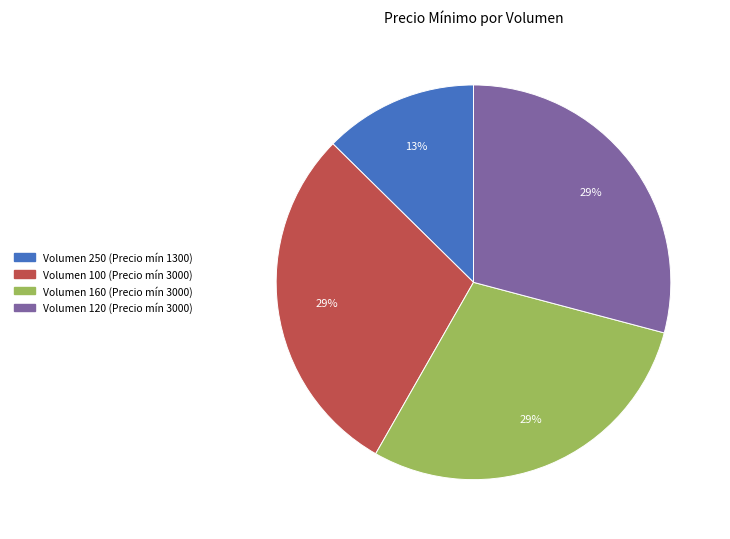

Is there a majority slice in this chart?

No